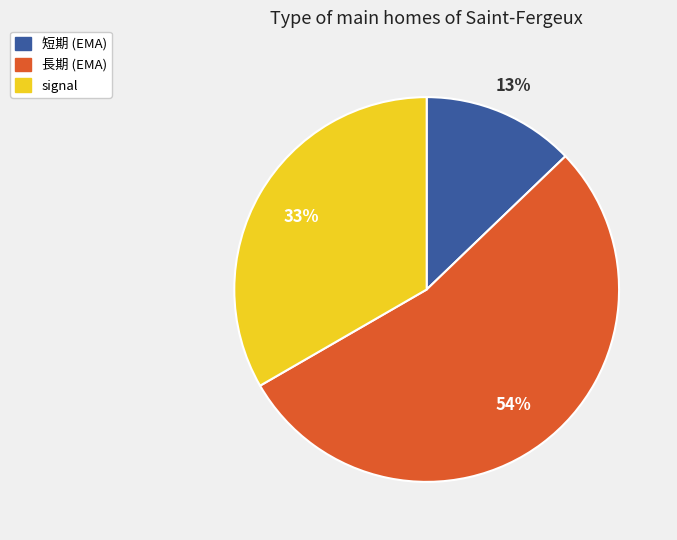

How many slices are in this pie chart?

3